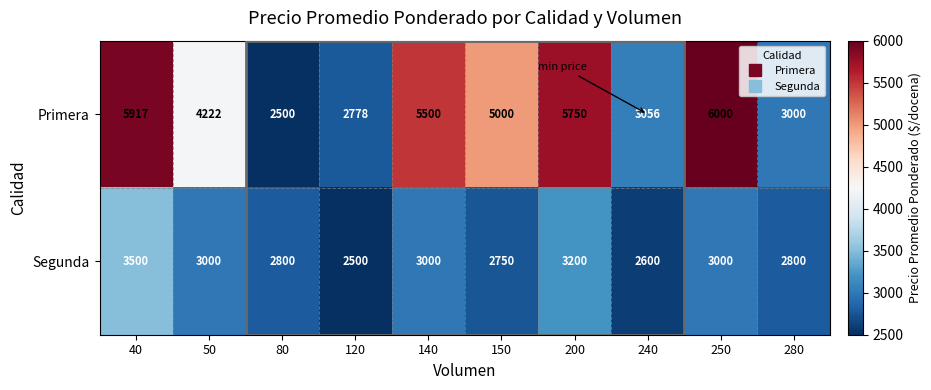

At 150, list the series in order from smallest to largest.

Segunda, Primera